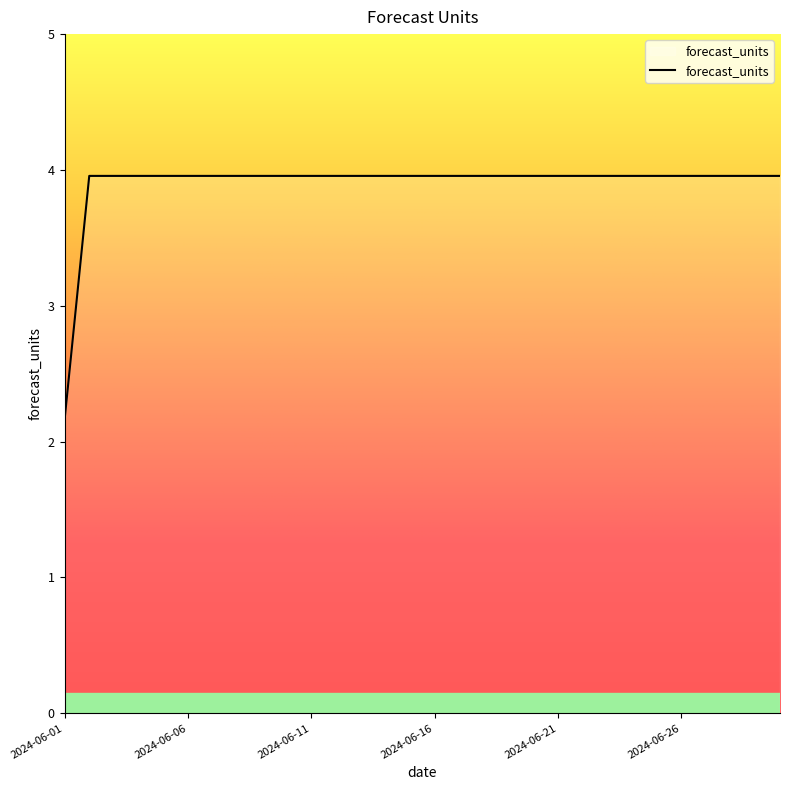

Is this an area chart (filled region under the line)?

No